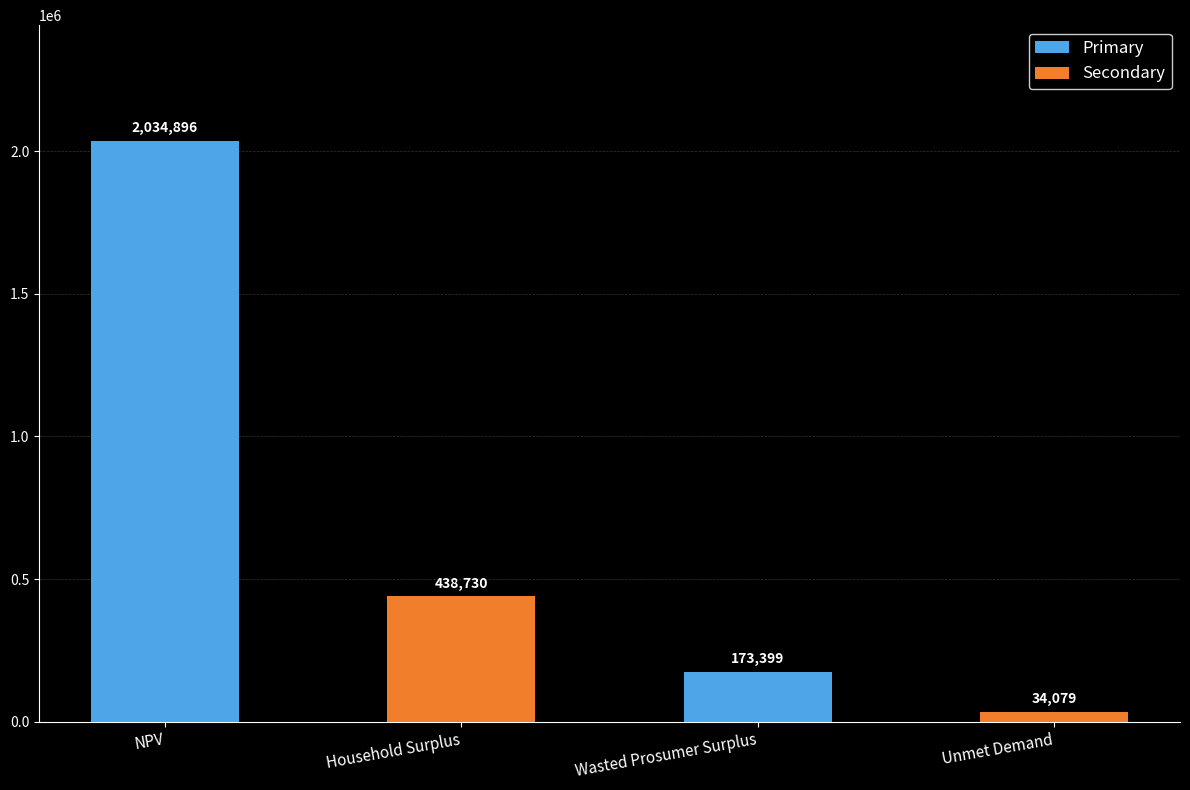

Which category has the highest value across all series?

NPV